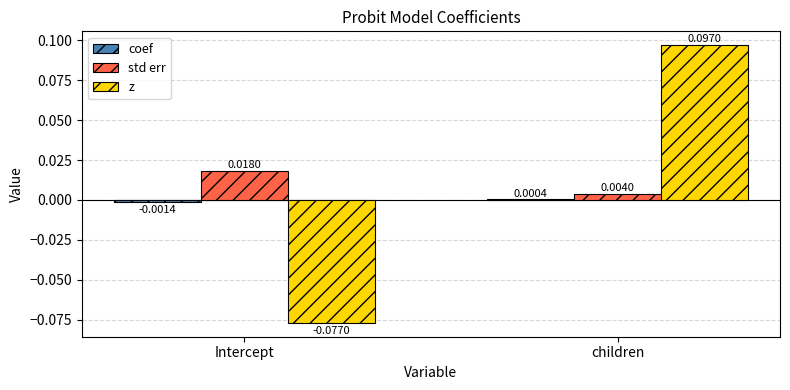

How many groups of bars are there?

2